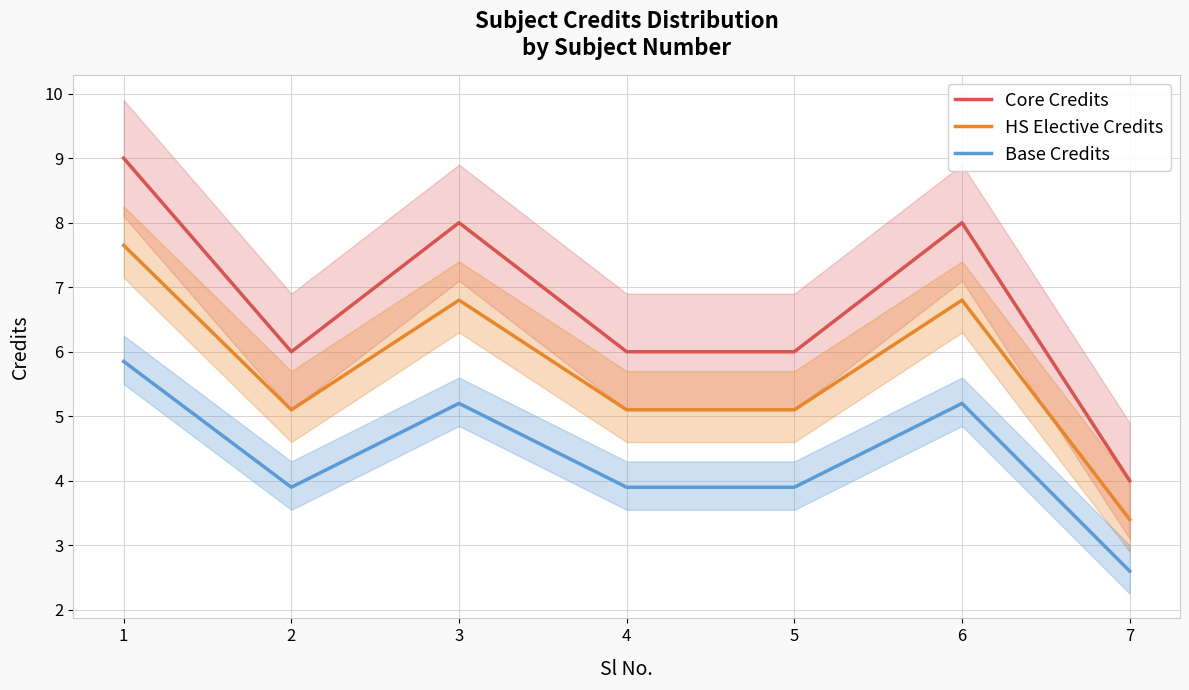

At which category is the sum across all series the highest?

1